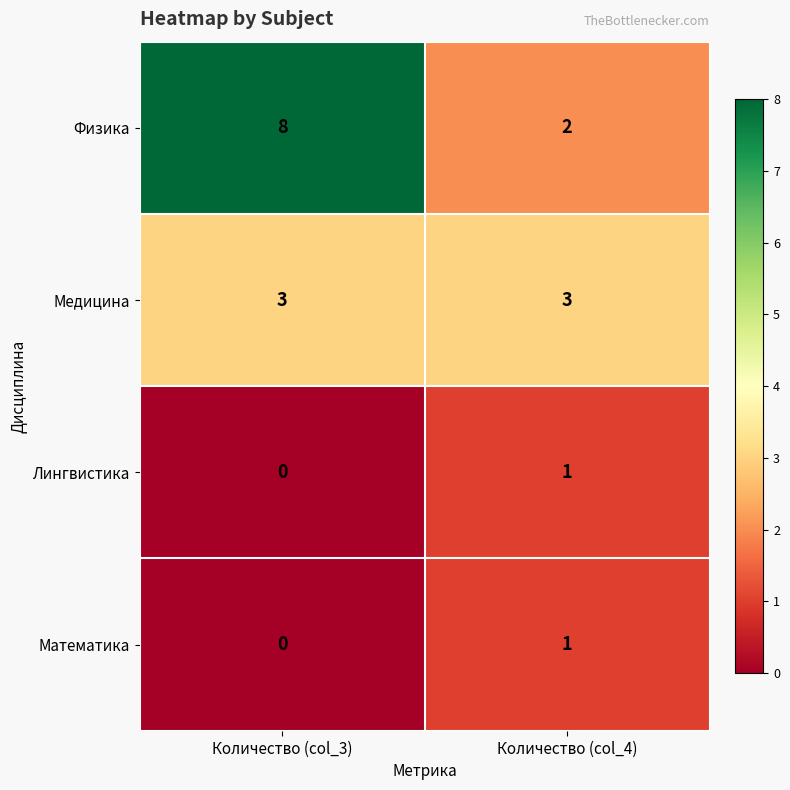

Which category has the highest value in the Физика series?

Количество (col_3)